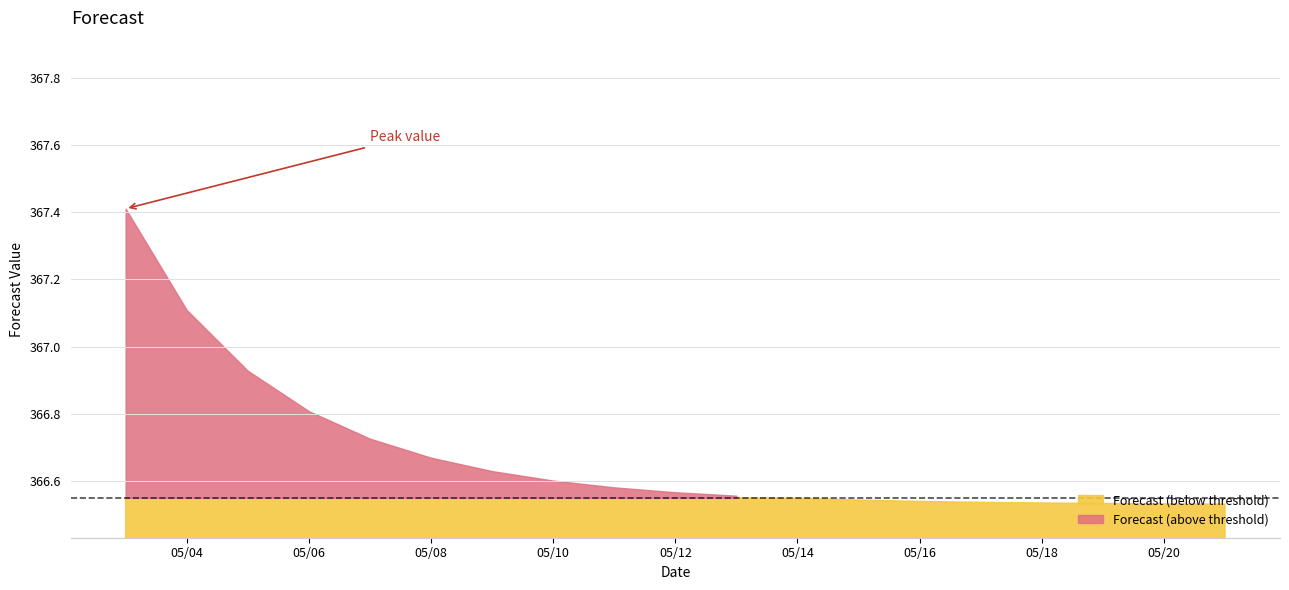

Does the chart have visible grid lines?

Yes